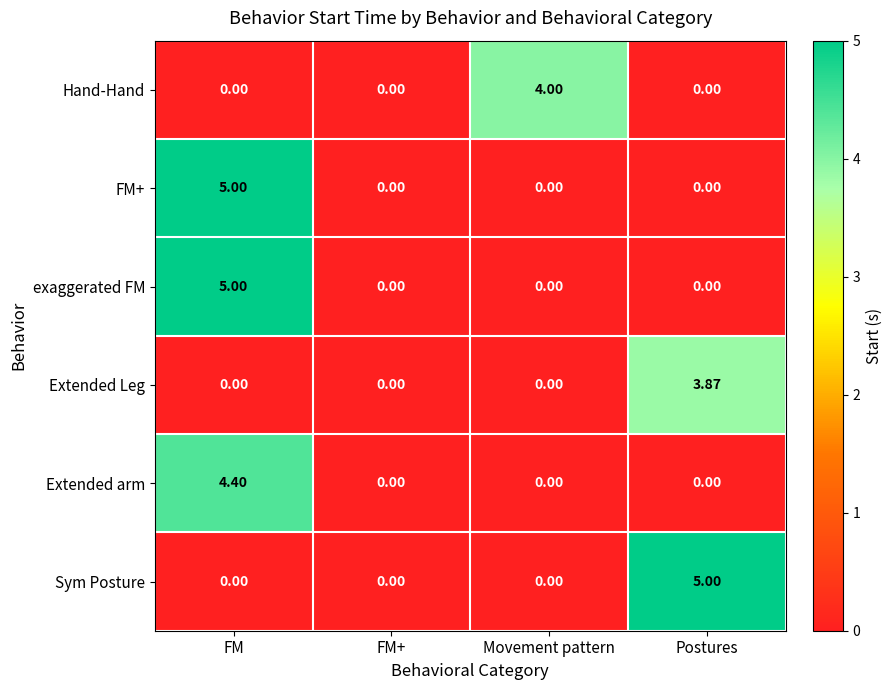

Between FM+ and Postures, which series saw the biggest shift?

Sym Posture